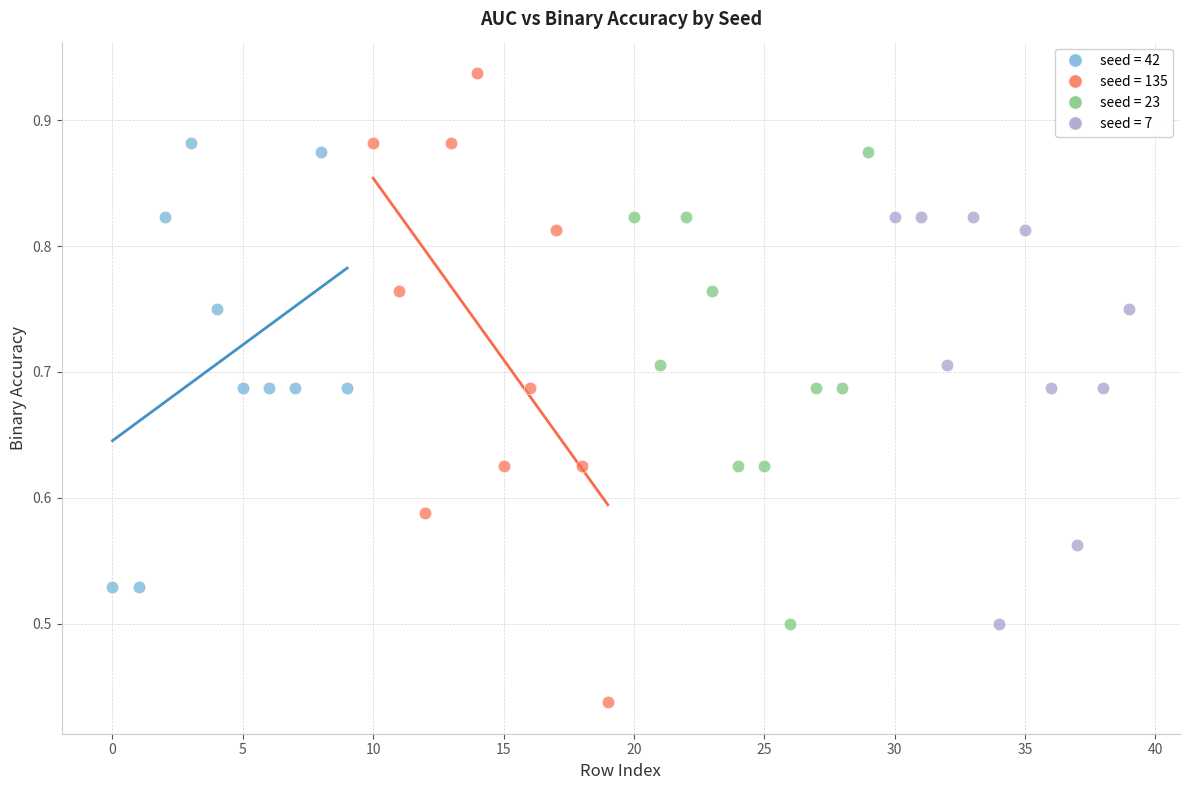

Which series has the largest Y range (max minus min)?

seed = 135